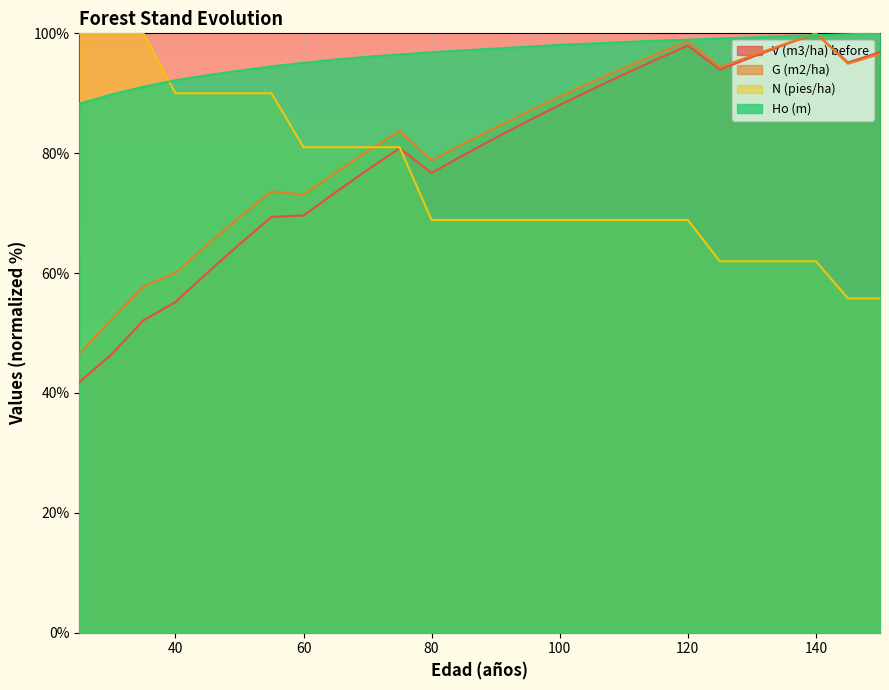

Reading left to right, transcribe all the data shown in this chart.

V (m3/ha) before: 41.8	46.4	52.1	55.2	60.1	64.8	69.4	69.6	73.5	77.2	80.8	76.7	79.7	82.6	85.4	88.0	90.6	93.2	95.6	98.0	93.9	96.0	98.0	100.0	95.1	96.9
G (m2/ha): 46.5	52.3	57.8	60.0	64.8	69.3	73.6	73.1	76.8	80.3	83.7	78.8	81.6	84.3	86.9	89.4	91.8	94.2	96.5	98.7	94.4	96.3	98.2	100.0	94.9	96.6
N (pies/ha): 100.0	100.0	100.0	90.0	90.0	90.0	90.0	81.0	81.0	81.0	81.0	68.9	68.9	68.9	68.9	68.9	68.9	68.9	68.9	68.9	62.0	62.0	62.0	62.0	55.8	55.8
Ho (m): 88.3	89.8	91.1	92.2	93.0	93.8	94.5	95.1	95.6	96.1	96.5	96.9	97.2	97.5	97.8	98.1	98.3	98.5	98.8	98.9	99.2	99.3	99.5	99.7	99.8	100.0